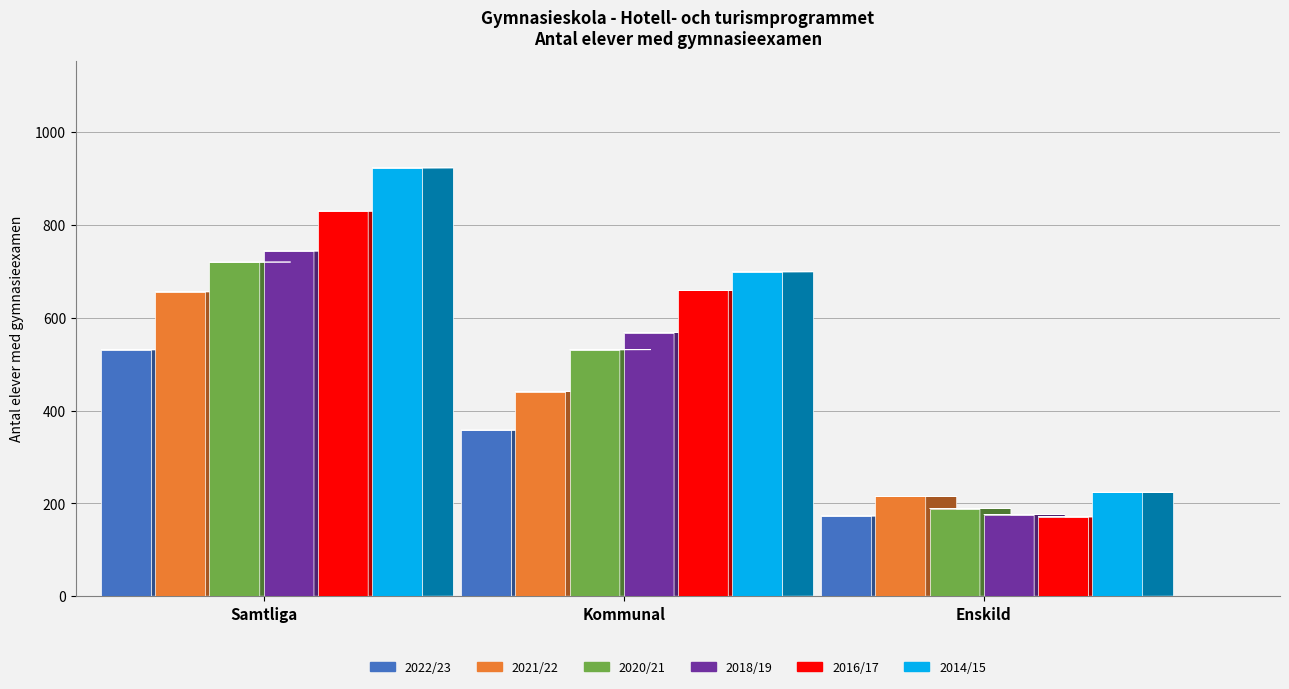

At which category is the sum across all series the highest?

Samtliga